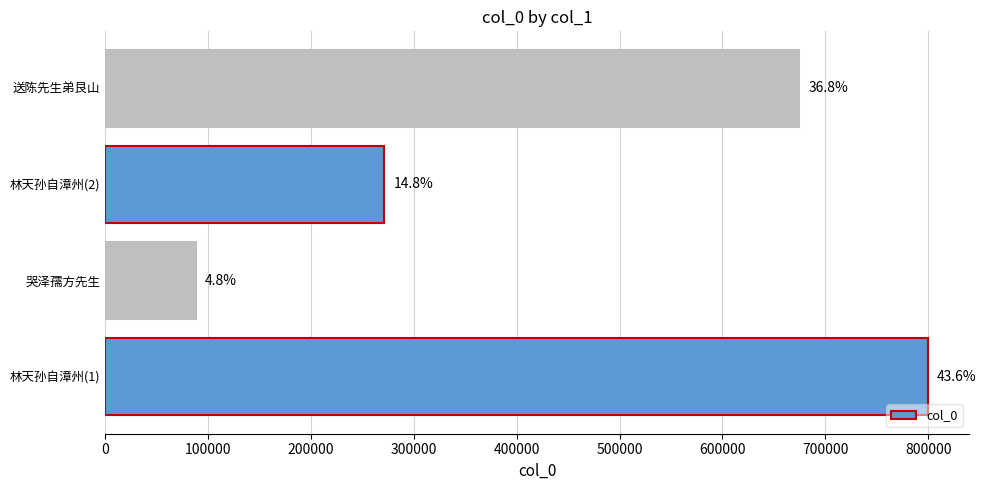

Does the chart contain any negative values?

No